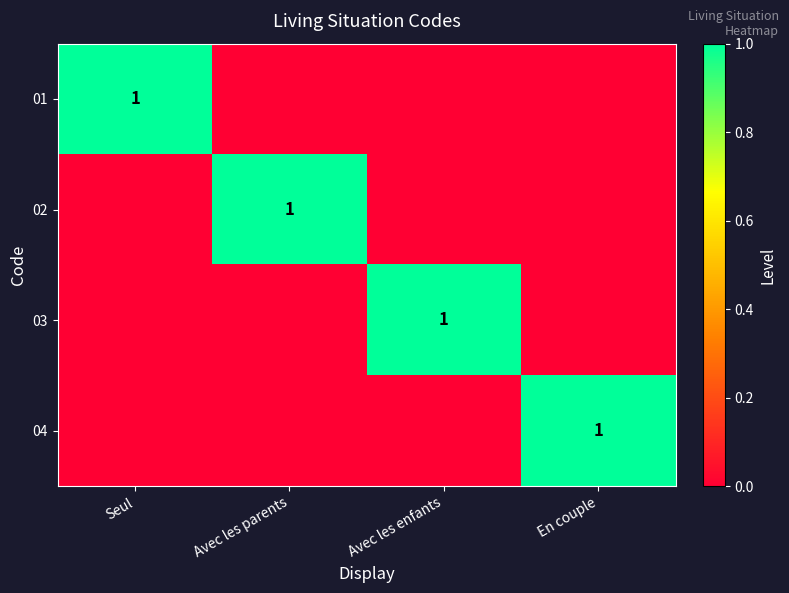

What is the spread (max minus min) of values at Seul?

1